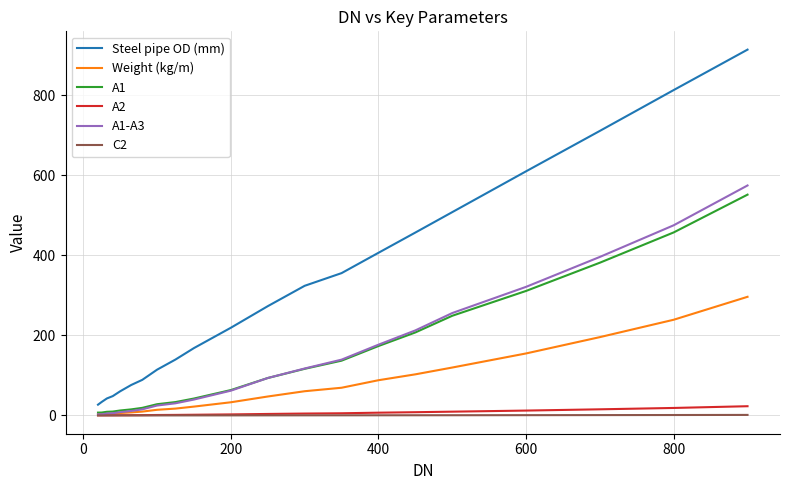

Which series has the largest total across all categories?

Steel pipe OD (mm)